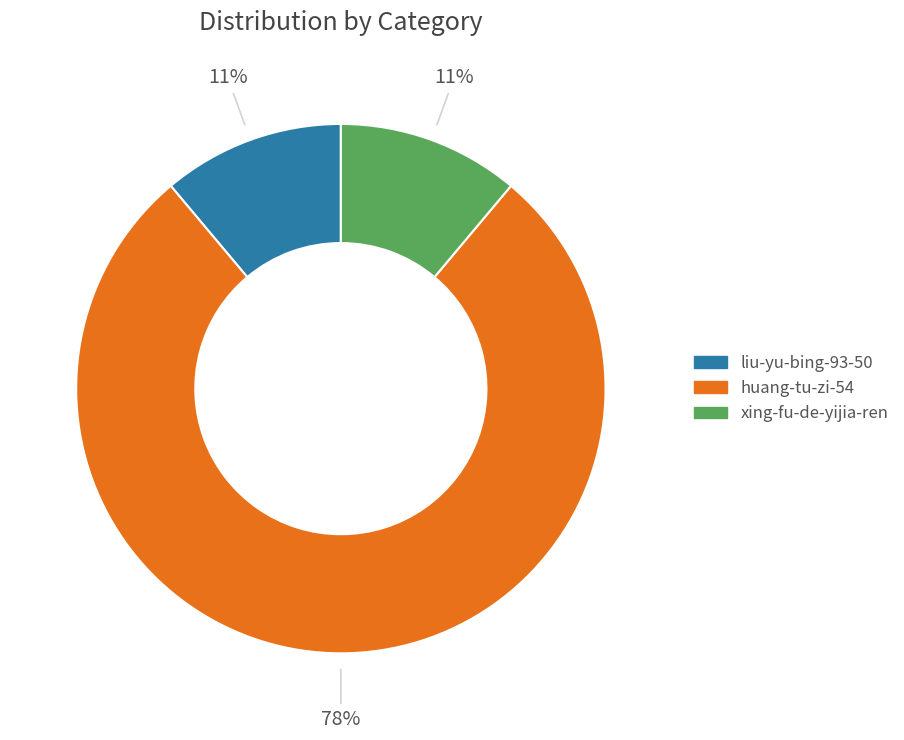

What is the largest slice in the pie chart?

huang-tu-zi-54